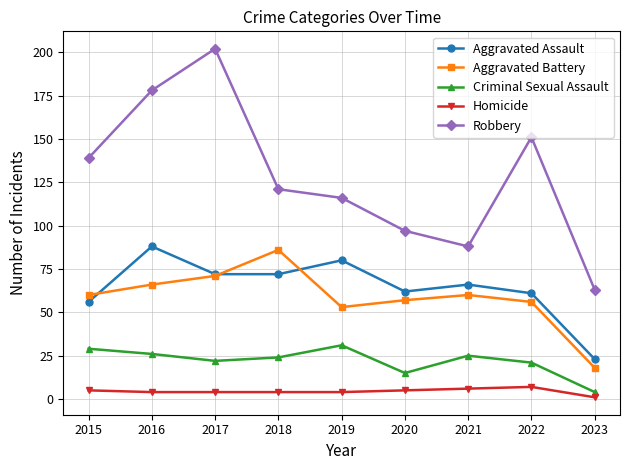

What is the lowest value of the Homicide series?

1